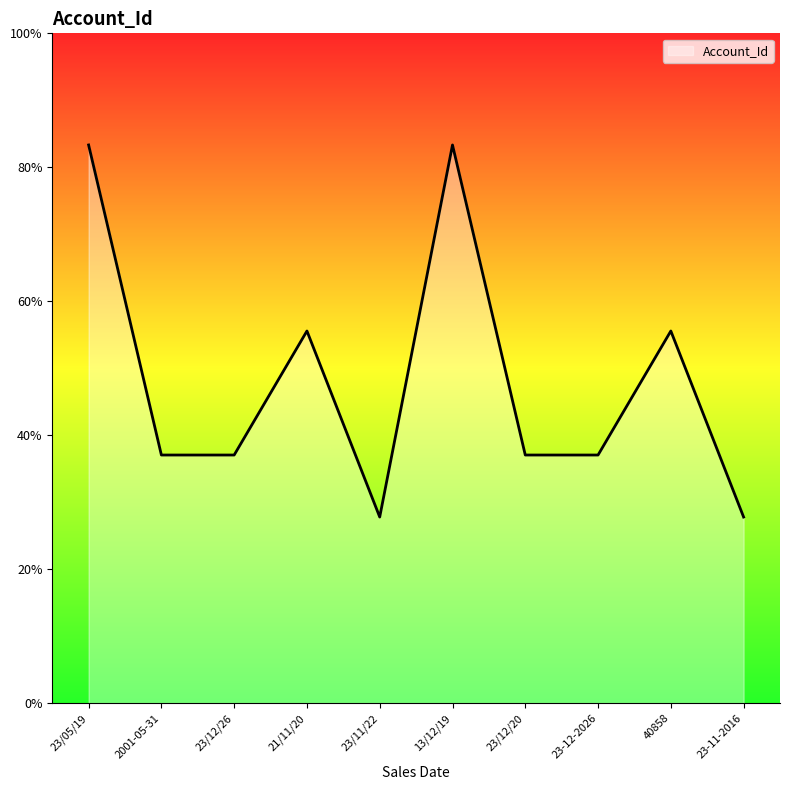

Does the chart display data point markers on the line(s)?

No